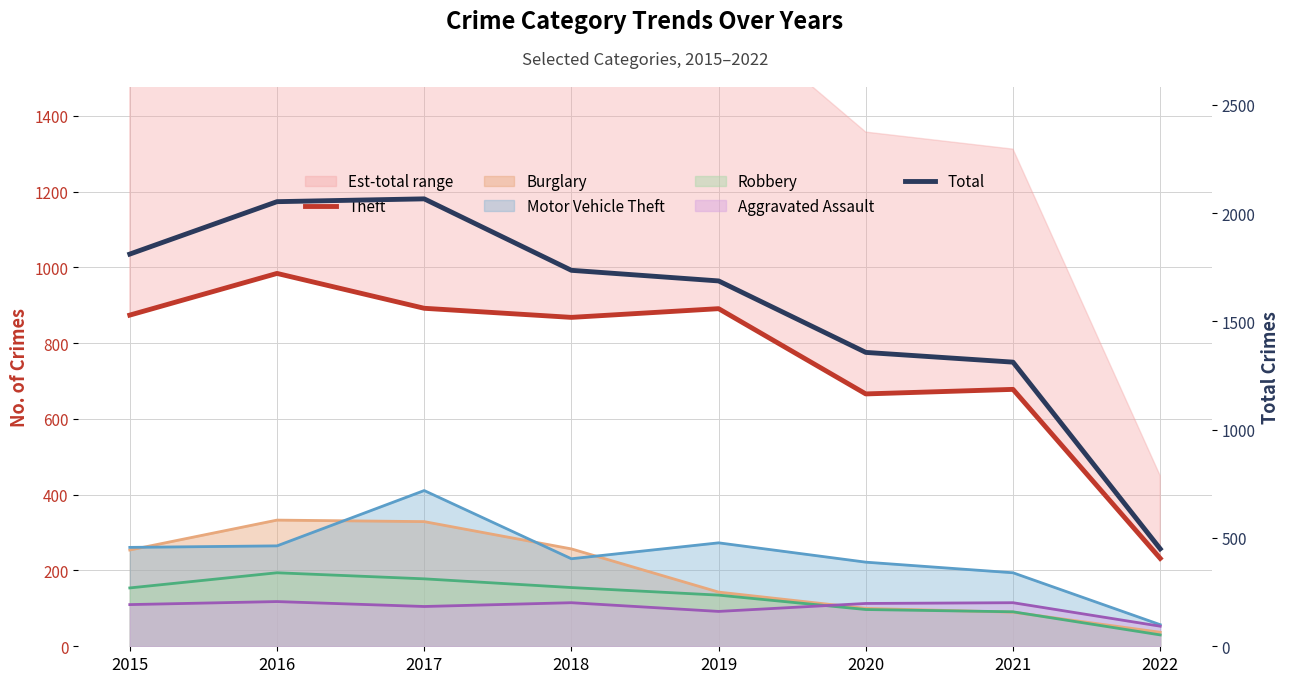

Which series has the widest spread of values?

Total